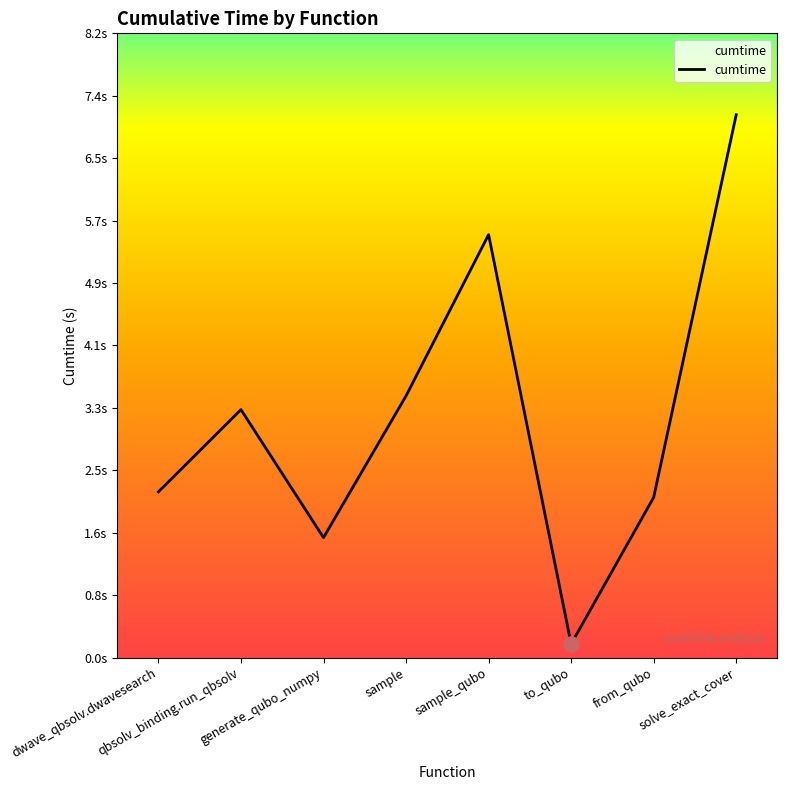

What is the change in value from qbsolv_binding.run_qbsolv to to_qubo?

-3.1